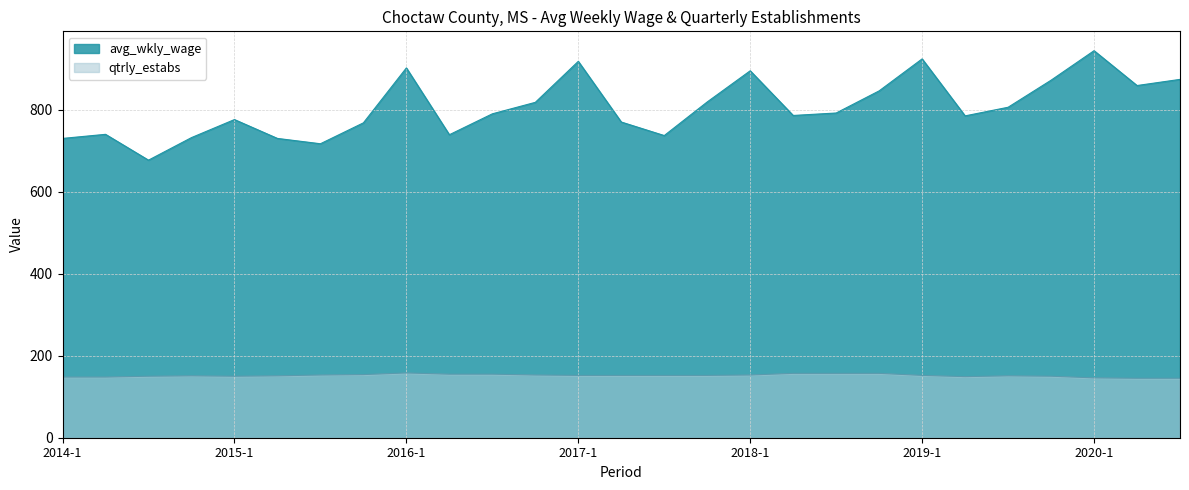

Between 2016-1 and 2019-2, which series saw the biggest shift?

avg_wkly_wage